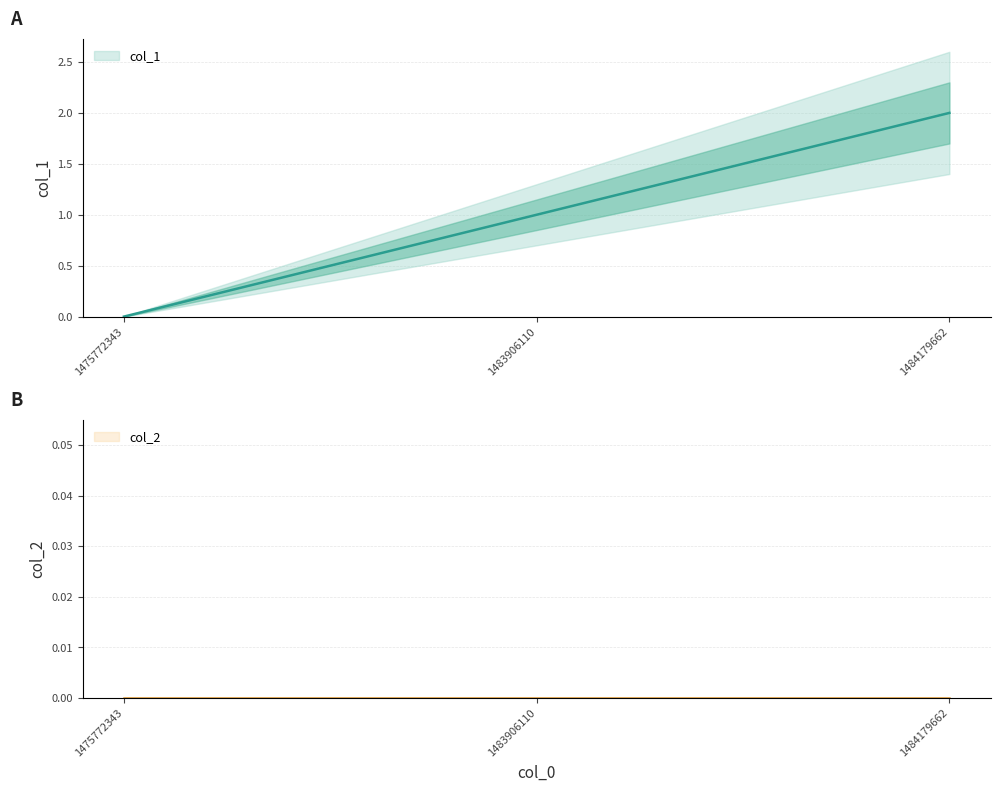

What is the value of the 3rd point from the left?

2